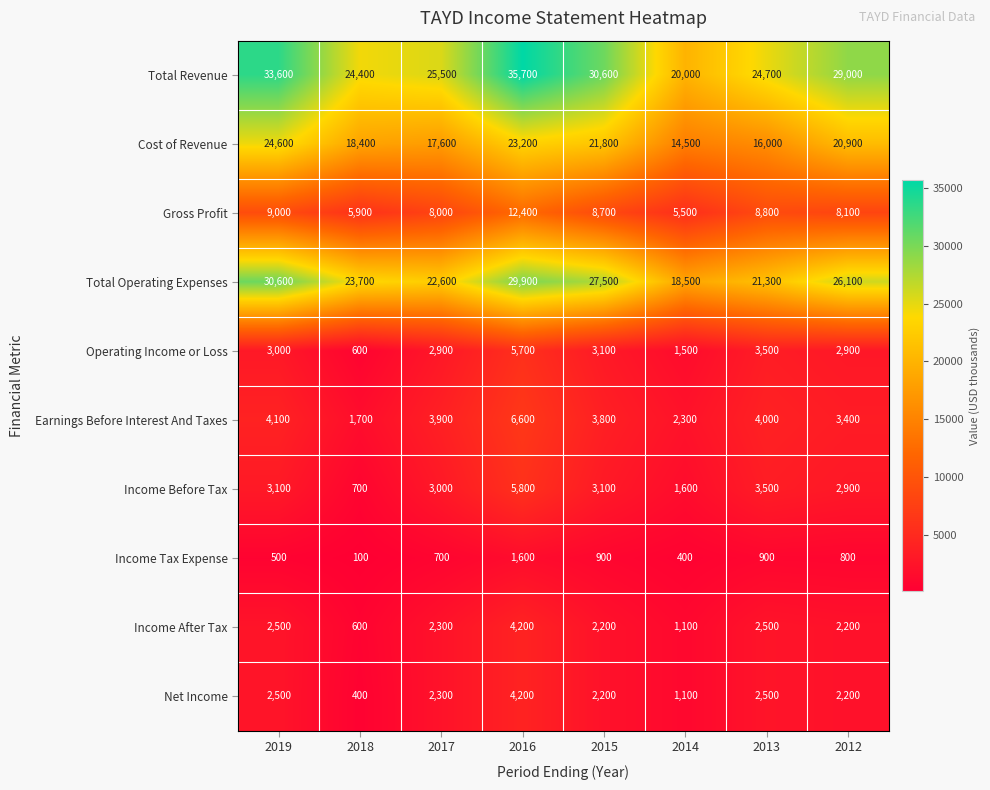

What is the greatest value displayed?

35700